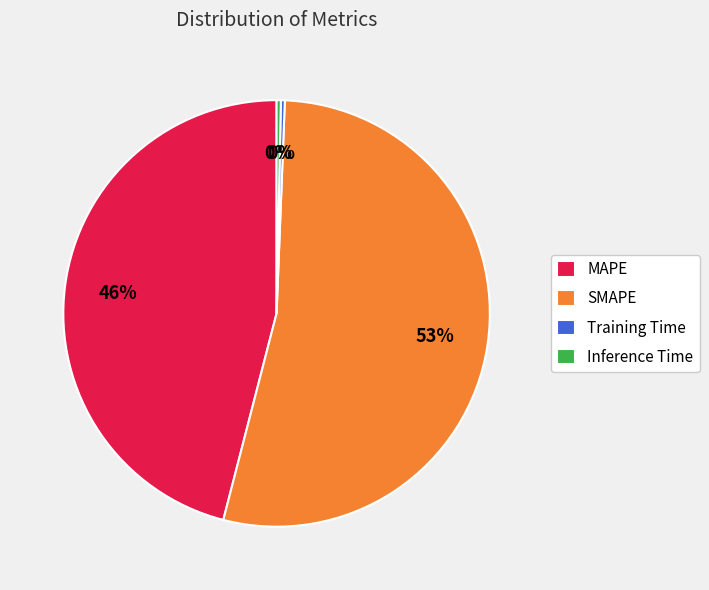

What is the largest slice in the pie chart?

SMAPE